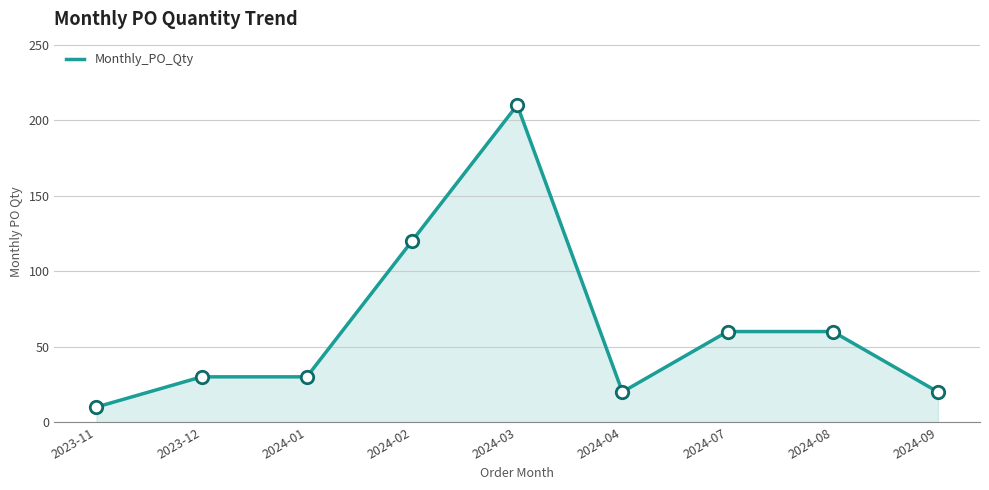

Approximately how many times larger is the value at 2023-11 compared to 2024-08?

0.2